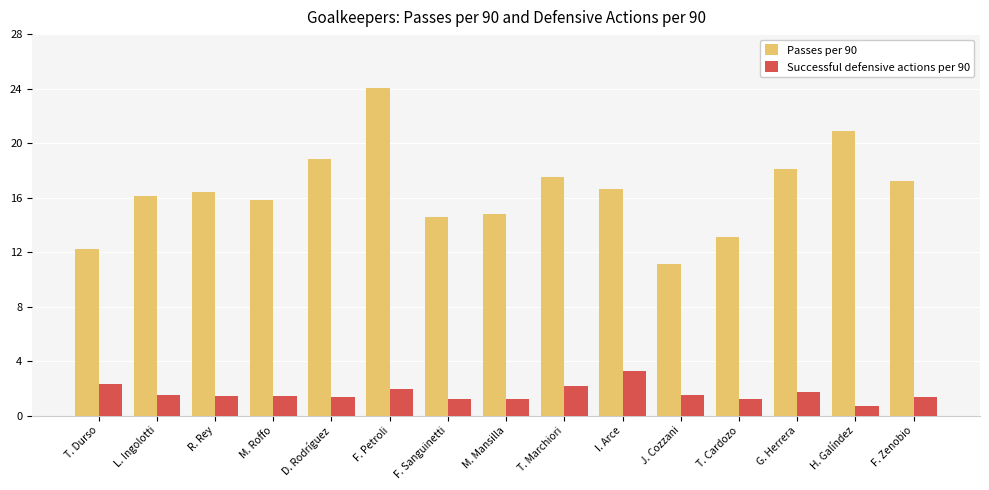

Rank the series by their average value, from lowest to highest.

Successful defensive actions per 90, Passes per 90